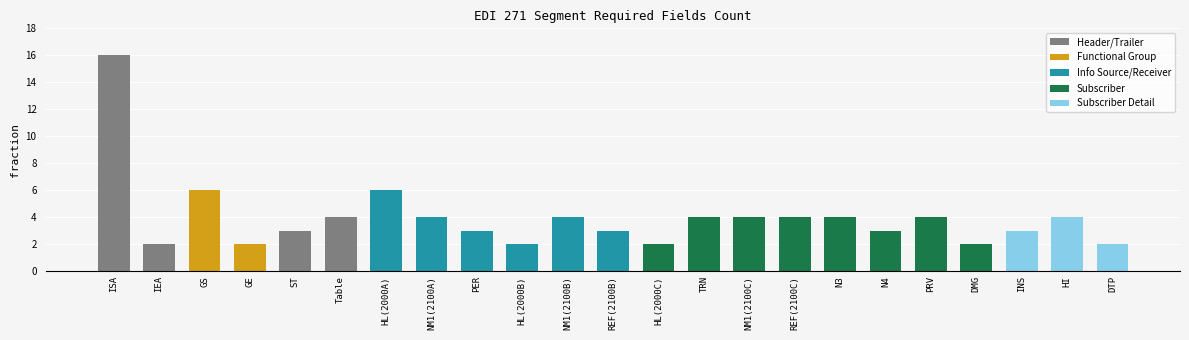

What is the average value?

4